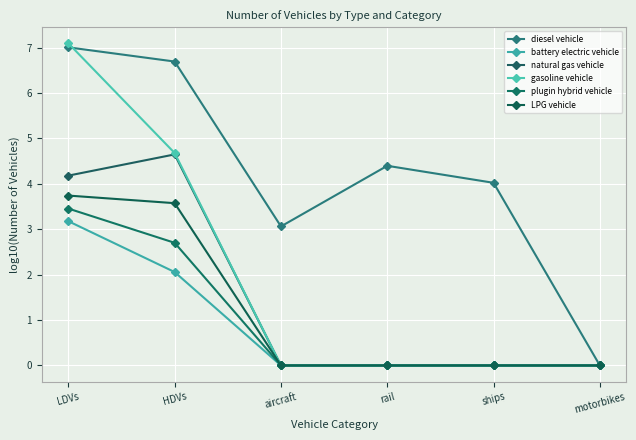

Reading left to right, transcribe all the data shown in this chart.

diesel vehicle: LDVs=7.0	HDVs=6.7	aircraft=3.1	rail=4.4	ships=4.0	motorbikes=0.0
battery electric vehicle: LDVs=3.2	HDVs=2.1	aircraft=0.0	rail=0.0	ships=0.0	motorbikes=0.0
natural gas vehicle: LDVs=4.2	HDVs=4.6	aircraft=0.0	rail=0.0	ships=0.0	motorbikes=0.0
gasoline vehicle: LDVs=7.1	HDVs=4.7	aircraft=0.0	rail=0.0	ships=0.0	motorbikes=0.0
plugin hybrid vehicle: LDVs=3.5	HDVs=2.7	aircraft=0.0	rail=0.0	ships=0.0	motorbikes=0.0
LPG vehicle: LDVs=3.7	HDVs=3.6	aircraft=0.0	rail=0.0	ships=0.0	motorbikes=0.0